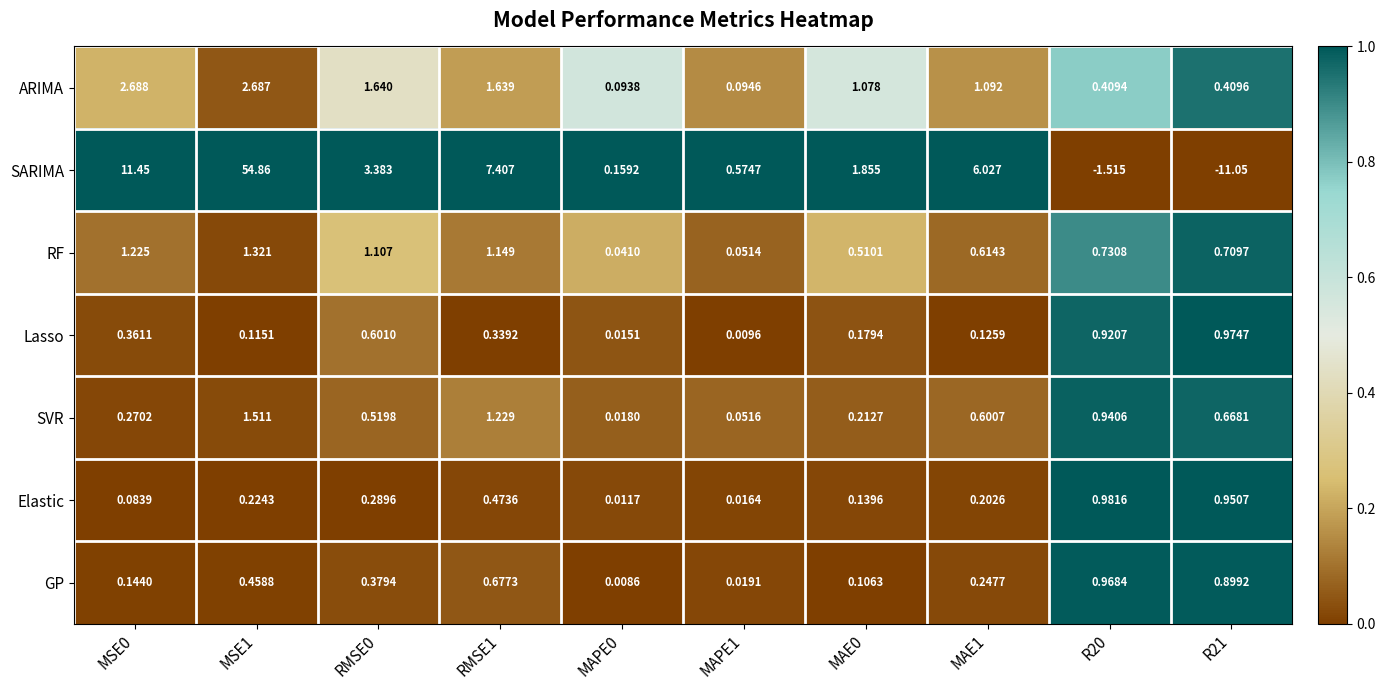

Which series changed the most between MSE1 and RMSE1?

SARIMA